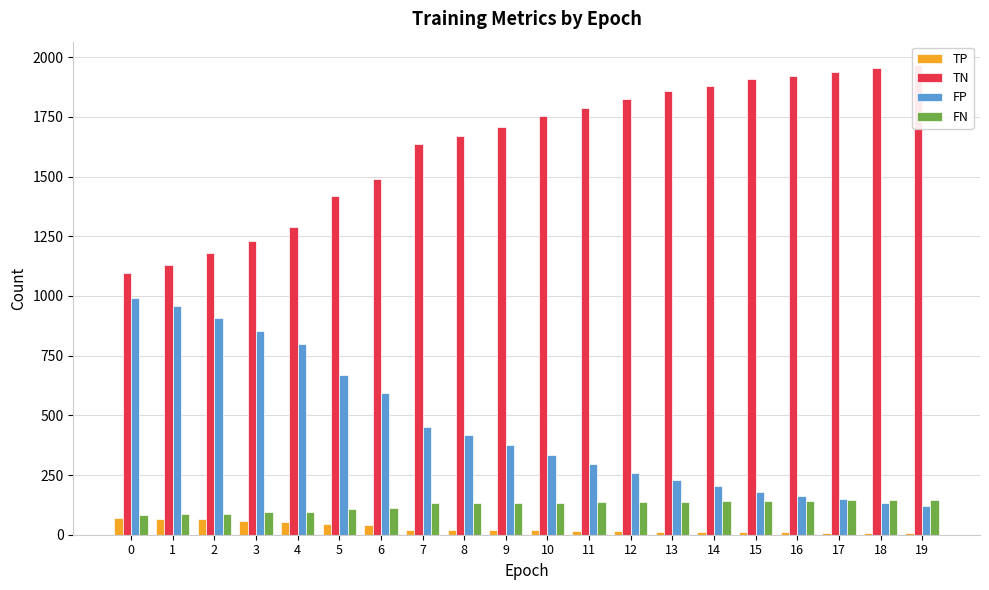

Is it true that FN equals 216 at 9?

False